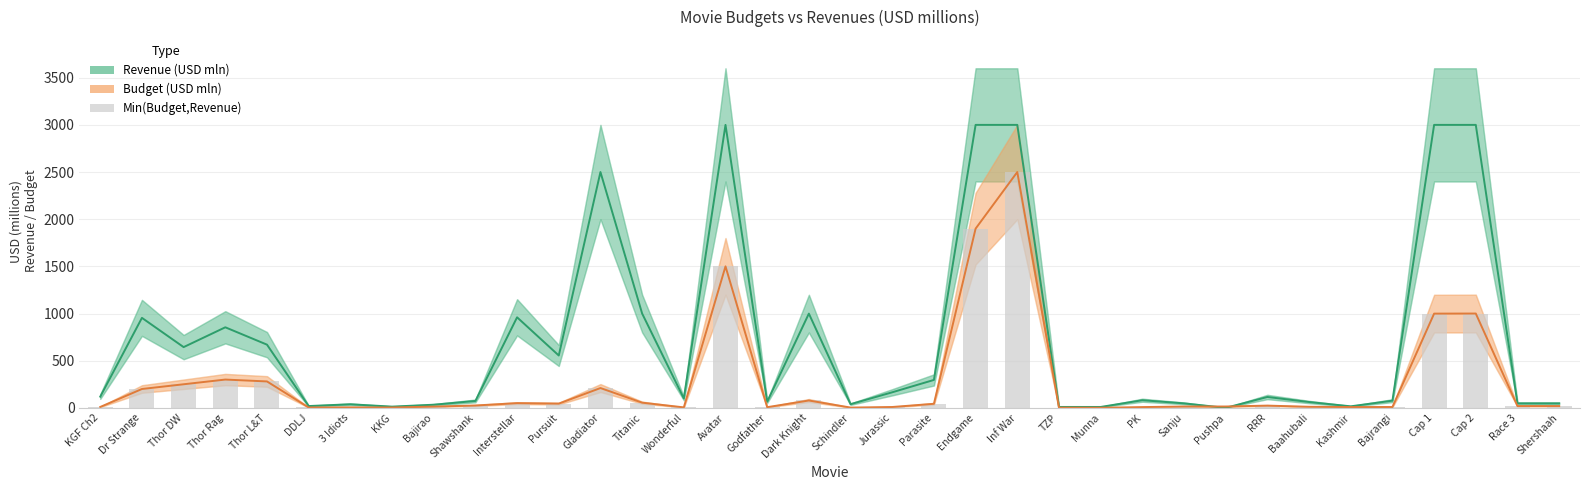

Reading right to left, extract all data points from this chart.

Revenue (USD mln): 47.6	47.6	3000.0	3000.0	76.2	16.2	61.9	115.2	0.0	47.6	81.0	9.4	9.5	3000.0	3000.0	296.0	165.0	39.0	999.0	65.0	3000.0	100.0	1000.0	2500.0	555.0	960.0	73.3	33.3	12.9	38.1	19.1	670.0	854.0	644.0	954.0	119.0
Budget (USD mln): 19.1	19.1	1000.0	999.0	9.1	8.6	11.4	23.8	14.3	14.3	8.1	0.9	1.8	2500.0	1900.0	43.0	9.0	3.0	78.0	7.0	1500.0	5.0	55.0	210.0	45.0	50.0	25.0	13.3	3.7	5.2	3.8	280.0	300.0	250.0	200.0	9.5
Min(Budget,Revenue): 19.1	19.1	1000.0	999.0	9.1	8.6	11.4	23.8	0.0	14.3	8.1	0.9	1.8	2500.0	1900.0	43.0	9.0	3.0	78.0	7.0	1500.0	5.0	55.0	210.0	45.0	50.0	25.0	13.3	3.7	5.2	3.8	280.0	300.0	250.0	200.0	9.5